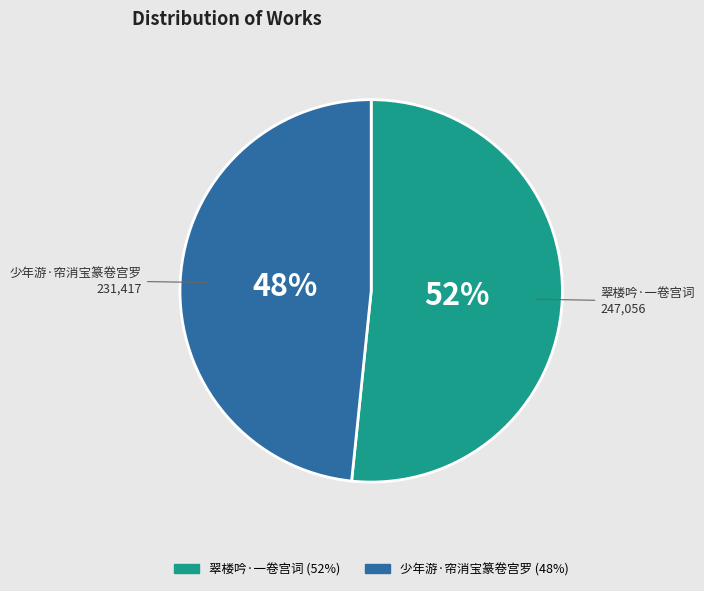

Rank the categories by value from highest to lowest.

翠楼吟·一卷宫词, 少年游·帘消宝篆卷宫罗